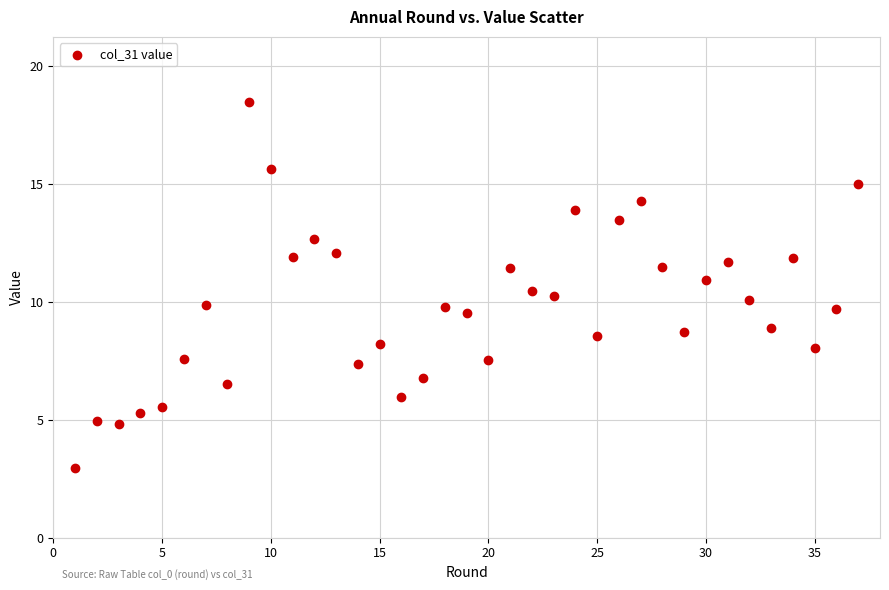

What is the range of Y values (max minus min)?

15.5